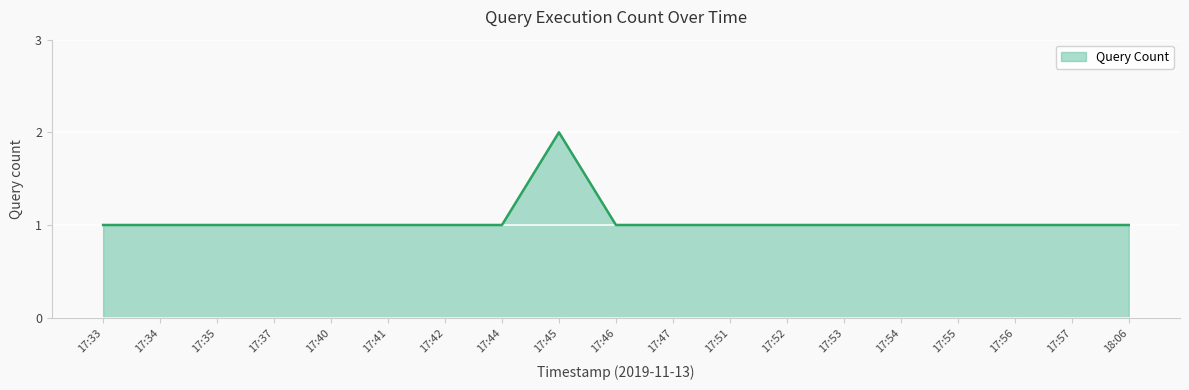

What position from the right is 17:45?

11